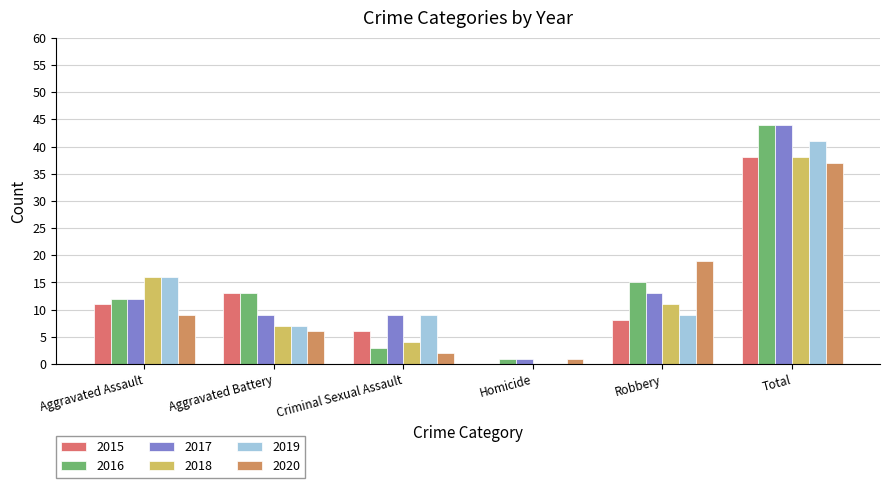

At which category does the chart reach its peak across all series?

Total